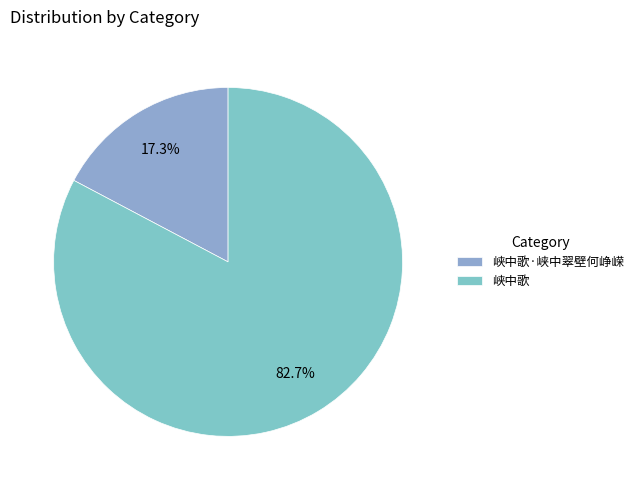

Is there any slice that represents more than half of the pie?

Yes